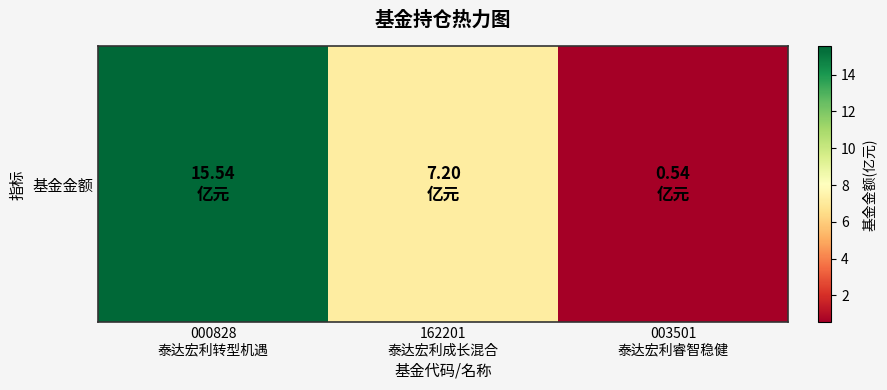

Which category has the lowest value across all series?

003501
泰达宏利睿智稳健